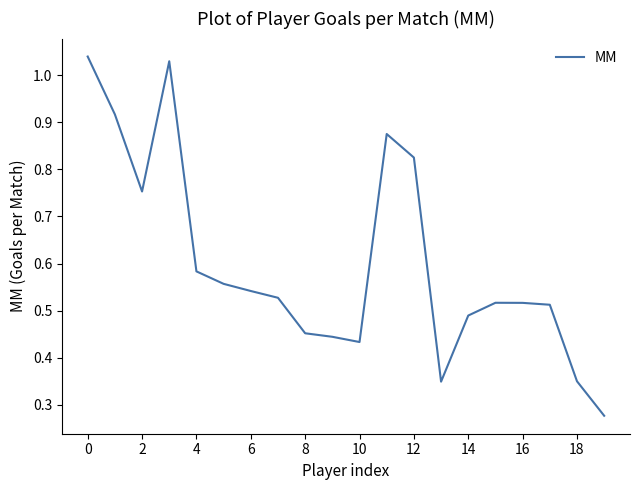

Which label corresponds to the smallest value in the chart?

19